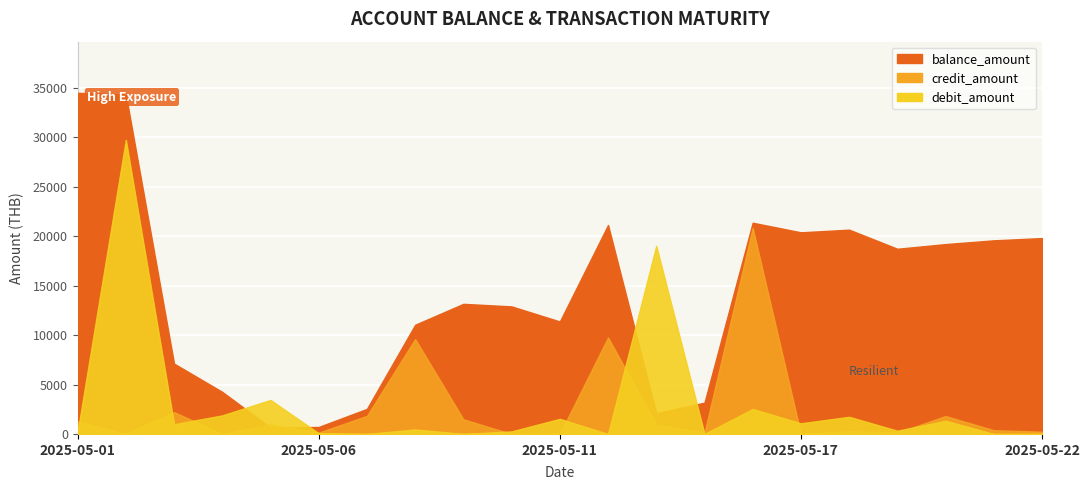

Reading left to right, what are all the values shown in this chart?

balance_amount: 34507.5	34342.0	7115.8	4254.2	642.0	706.1	2536.7	11045.9	13161.5	12903.8	11375.4	21137.7	2107.0	3167.4	21366.8	20396.7	20664.8	18733.2	19206.2	19585.5	19812.6
credit_amount: 1266.0	0.0	2210.4	0.0	958.6	134.8	1830.6	9597.4	1481.5	0.0	0.0	9762.3	937.8	122.6	20835.6	0.0	268.2	127.9	1808.8	379.3	227.1
debit_amount: 213.3	29754.3	984.5	1877.0	3443.0	70.7	0.0	454.1	0.0	257.7	1528.4	0.0	19030.7	0.0	2528.8	1077.5	1732.4	327.2	1335.8	0.0	0.0